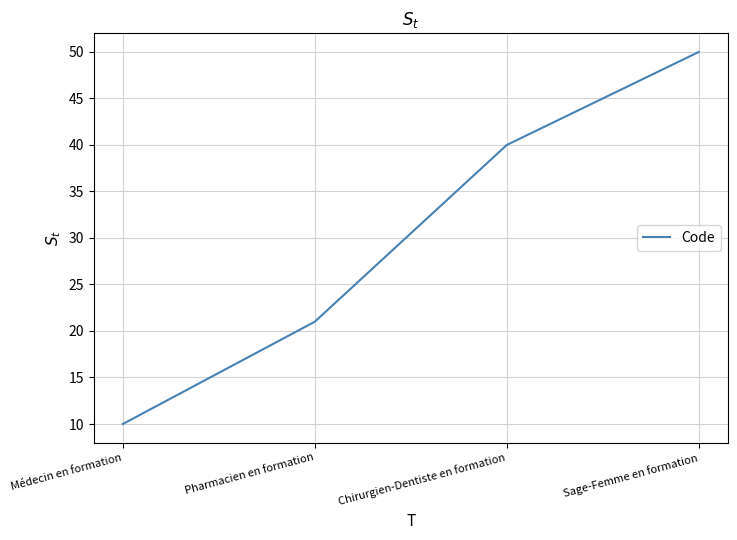

Does the chart display data point markers on the line(s)?

No